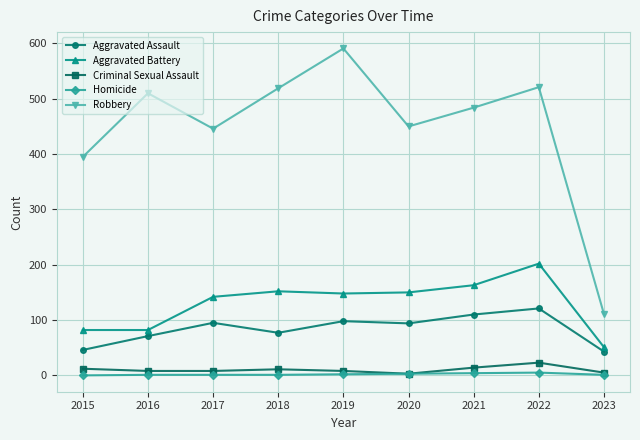

Which label corresponds to the largest value in the chart?

2019